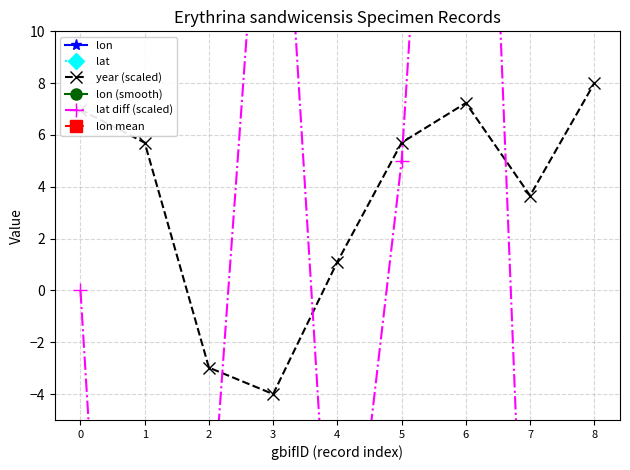

What is the sum of the year (scaled) values at 2 and 8?

5.0